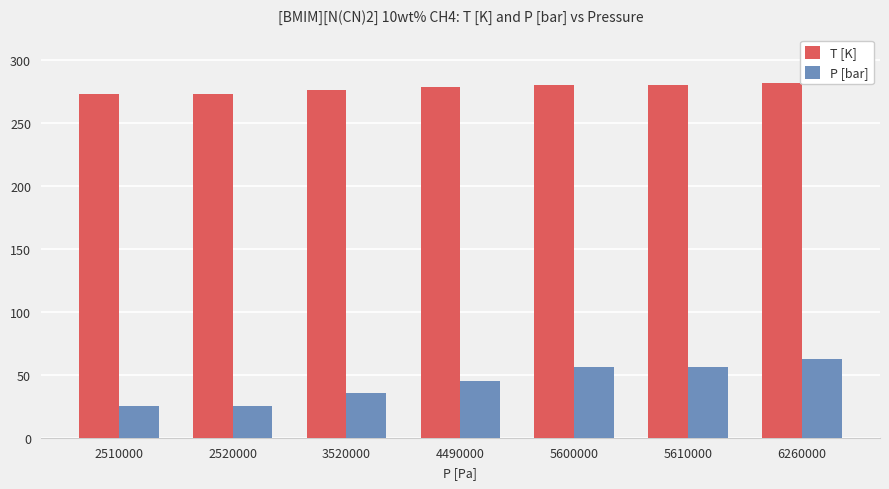

Is the value of T [K] at 5600000 greater than the value of P [bar] at 5610000?

Yes